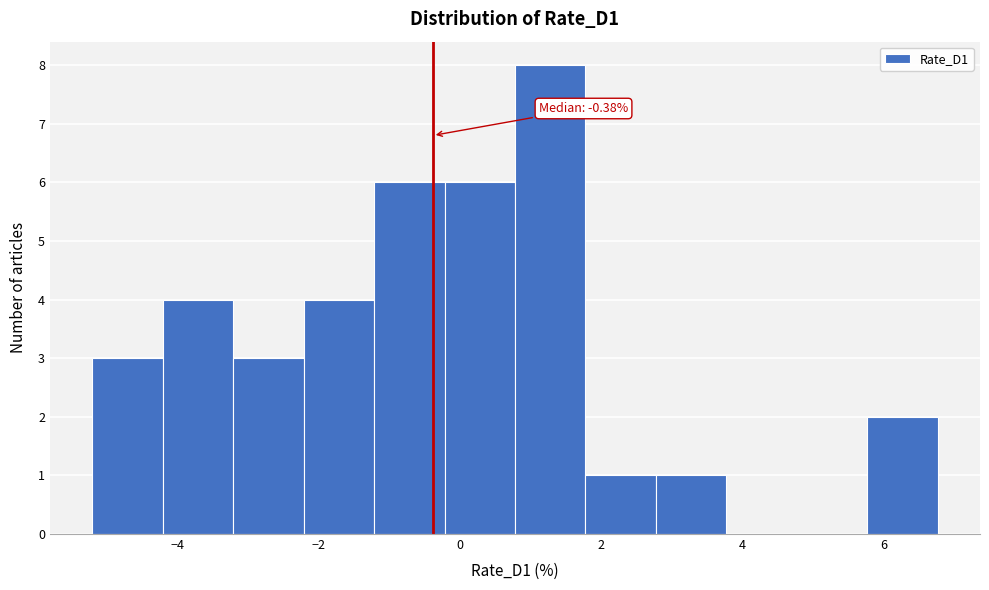

Which range on the x-axis has the tallest bar?

0.8 to 1.8